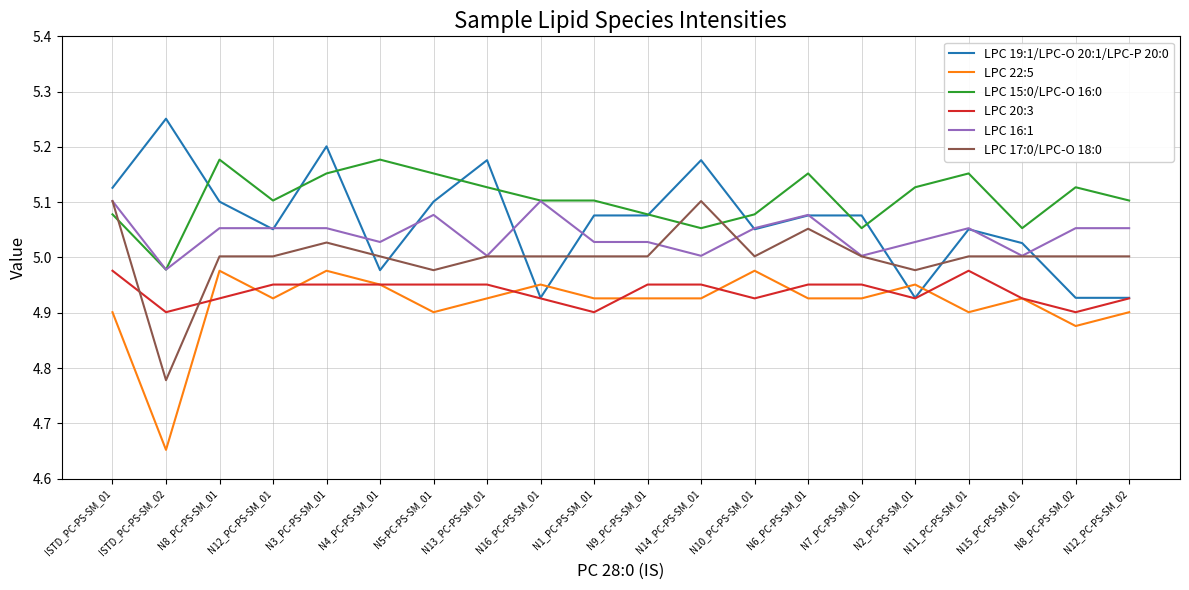

Where does the LPC 16:1 series first go above 5?

ISTD_PC-PS-SM_01